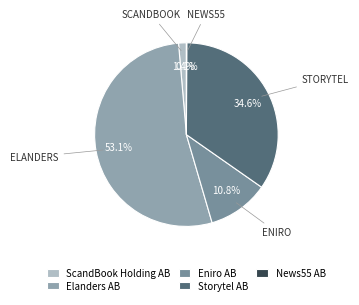

To the nearest percent, what is the difference between the Elanders AB and ScandBook Holding AB slice percentages?

52%